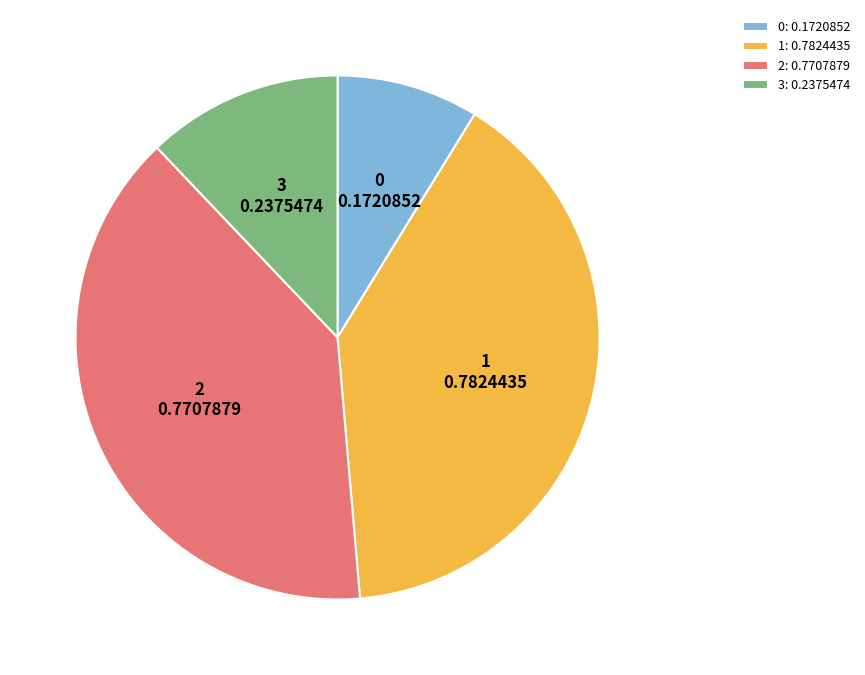

True or false: 1 accounts for 40% of the total.

True